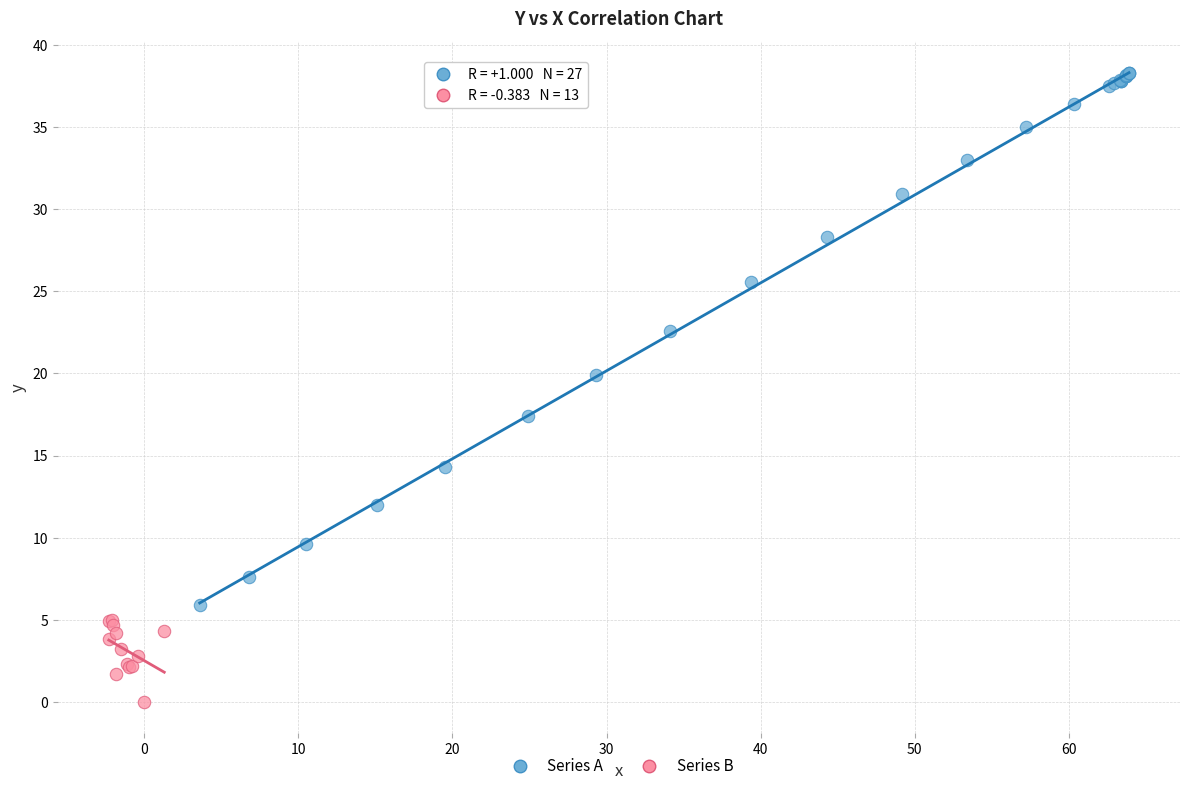

What are all the series names shown in the legend?

Series A, Series B